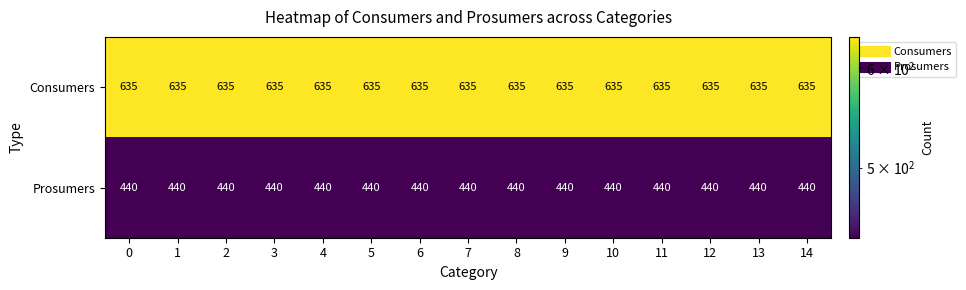

What is the sum of the Prosumers values at 13 and 5?

880